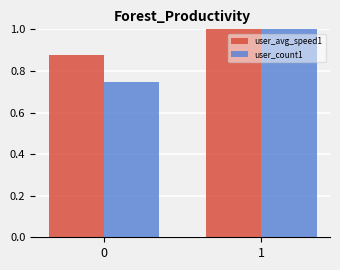

Rank the series by their average value, from highest to lowest.

user_avg_speed1, user_count1